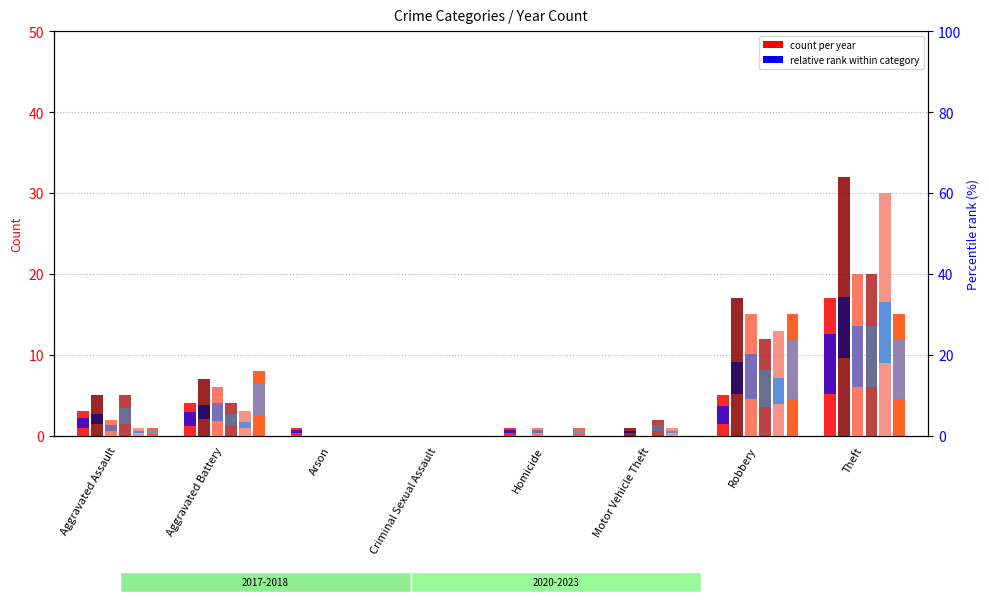

Does the chart contain stacked bars?

No